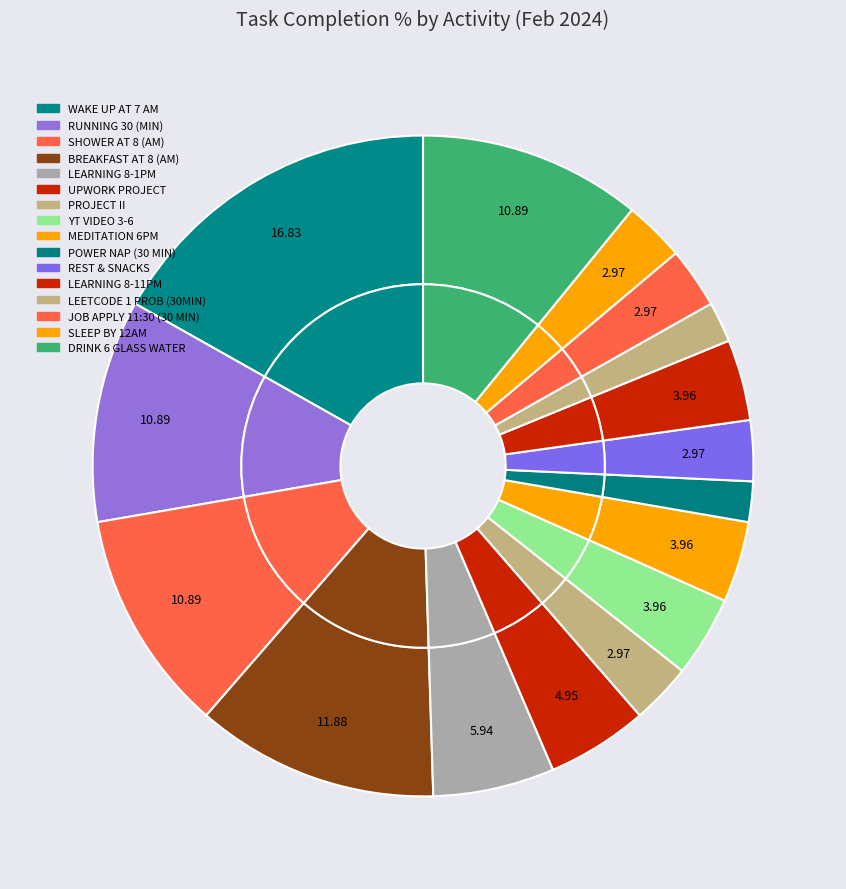

To the nearest percent, what percentage of the pie is SLEEP BY 12AM?

3%